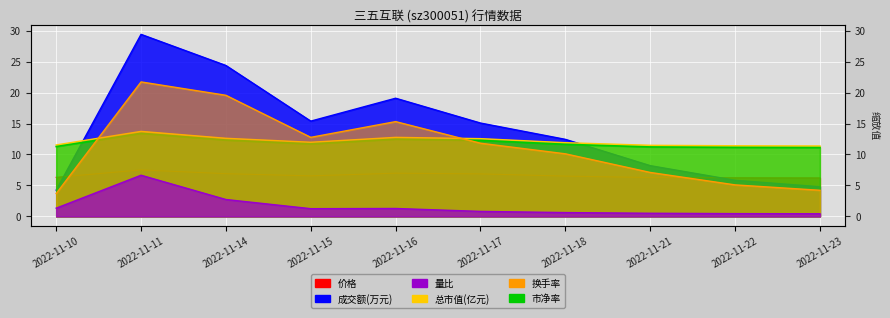

At which label does 换手率 first exceed 11?

2022-11-11